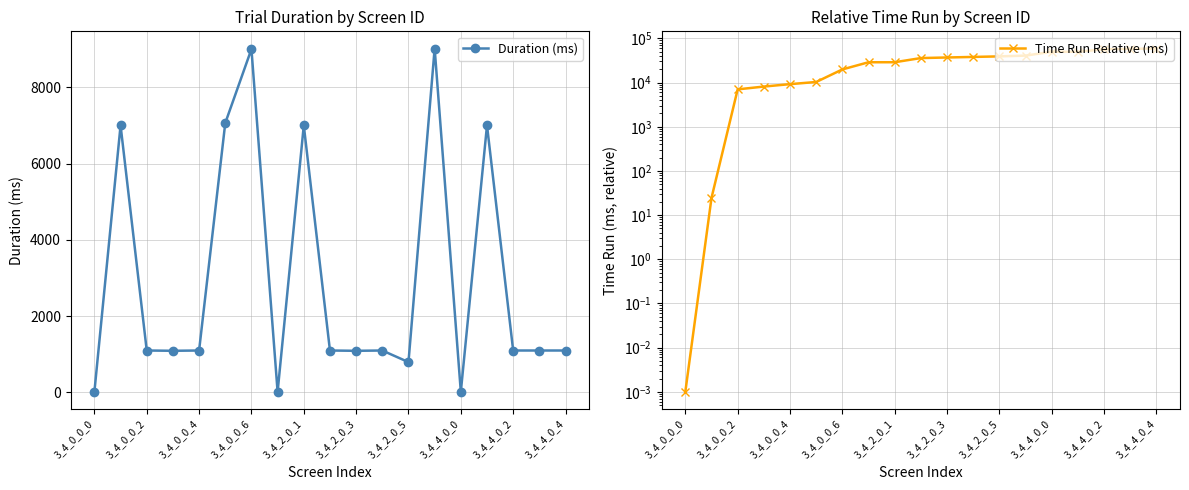

Is this an area chart (filled region under the line)?

No